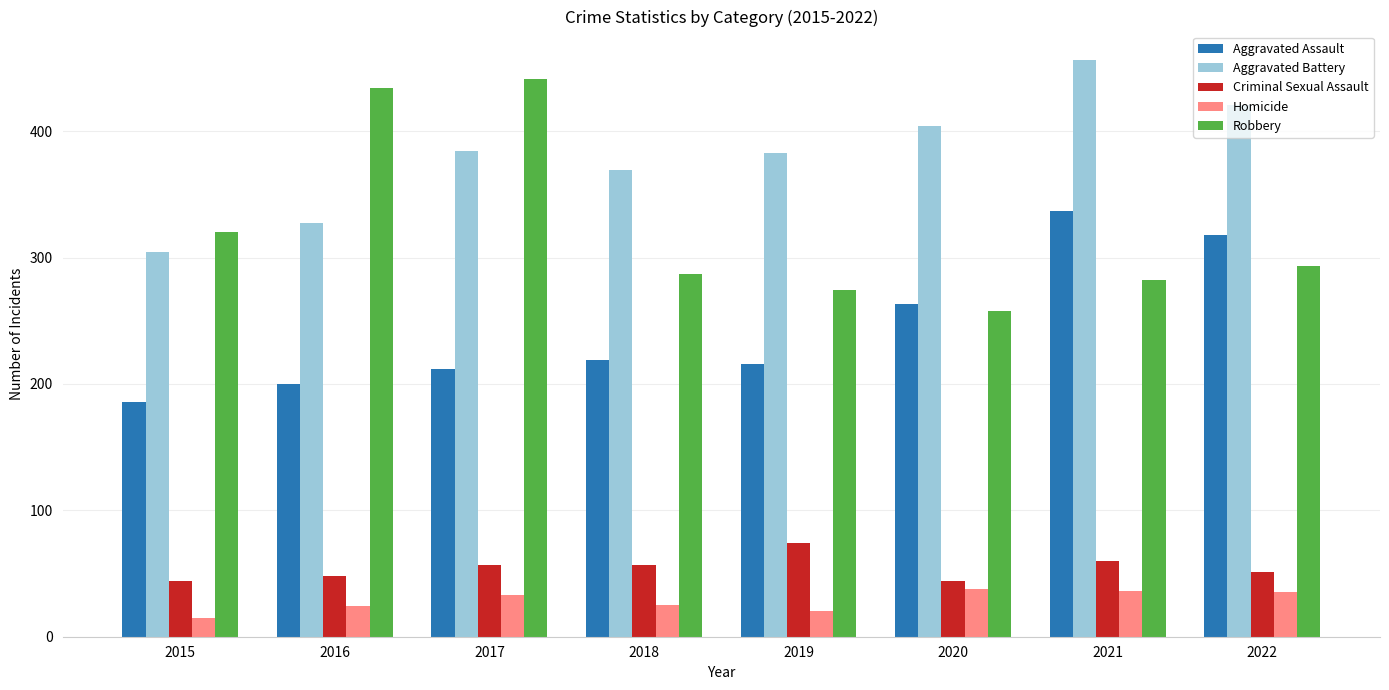

How many bars are there in total?

40